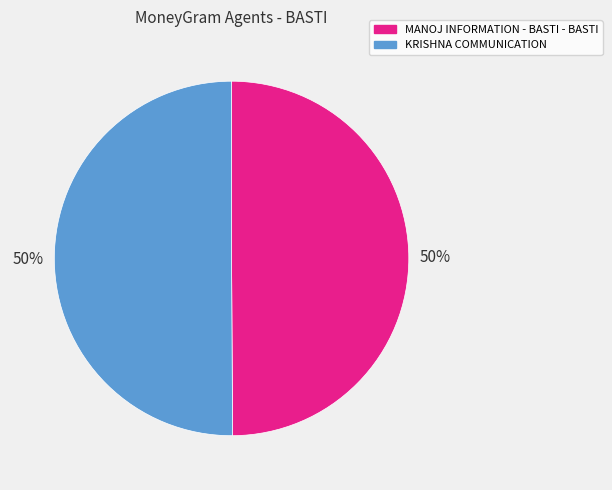

Combined, do KRISHNA COMMUNICATION and MANOJ INFORMATION - BASTI - BASTI account for over 50%?

Yes